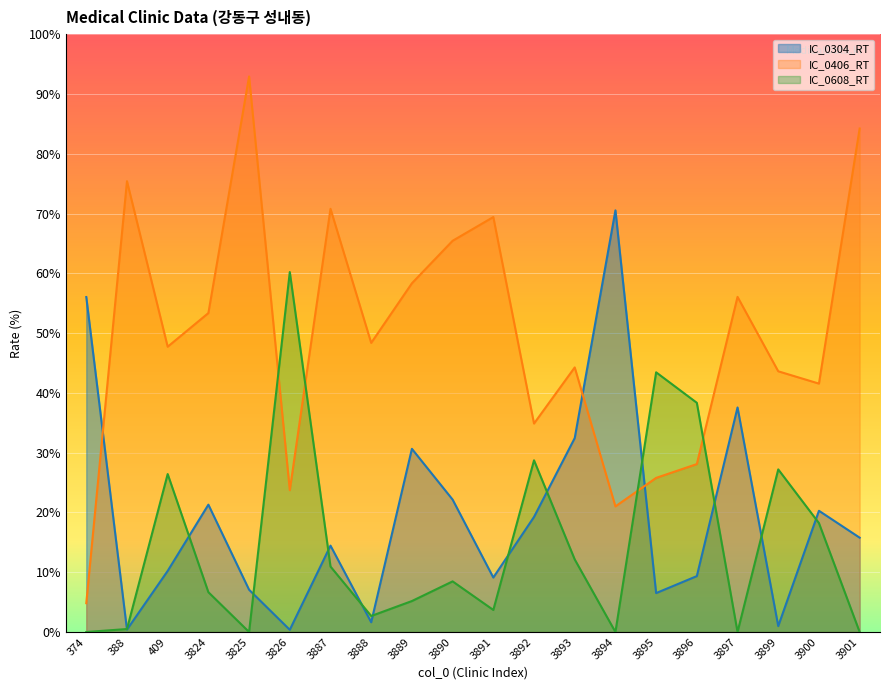

What is the maximum value for IC_0608_RT?

60.2